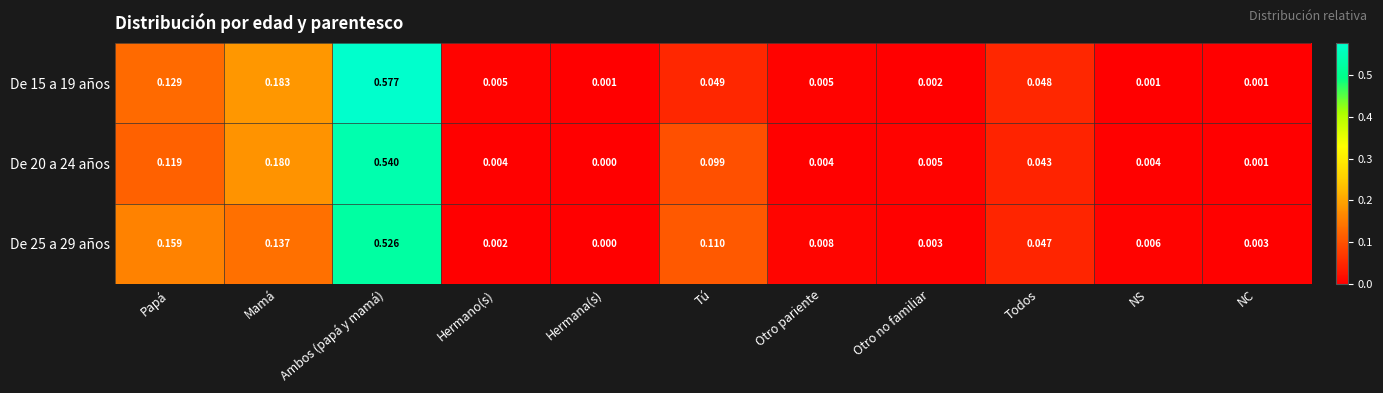

At which category is the sum across all series the highest?

Ambos (papá y mamá)